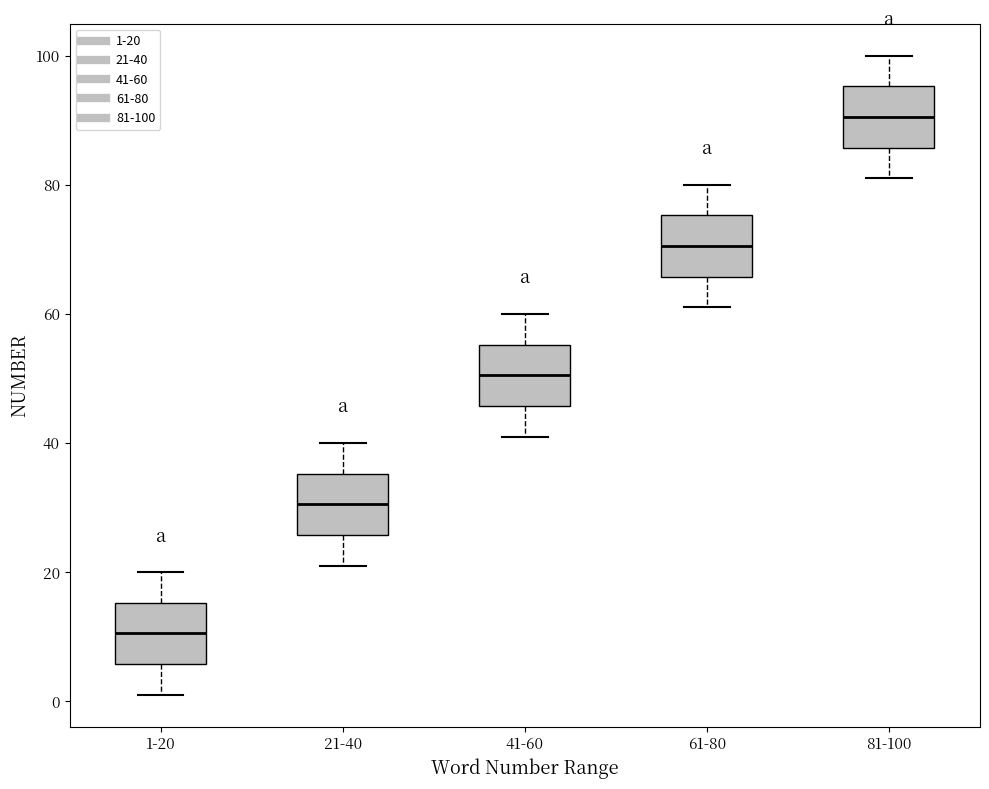

Where does the median line of the box for 1-20 sit on the y-axis? The values are not printed on the chart, so give them approximately, as read against the axis.

10